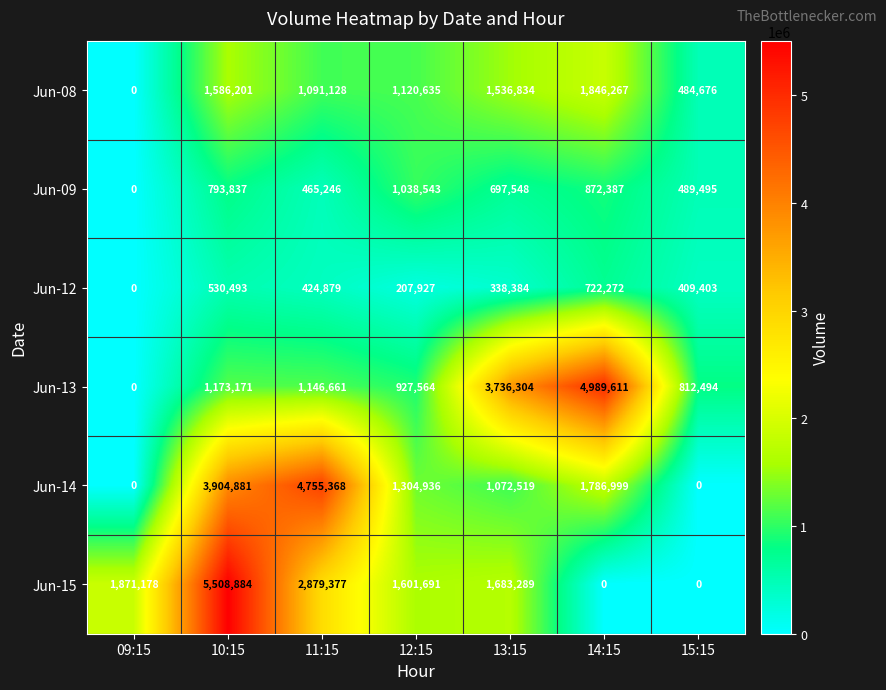

Which series has the largest range (max minus min)?

Jun-15